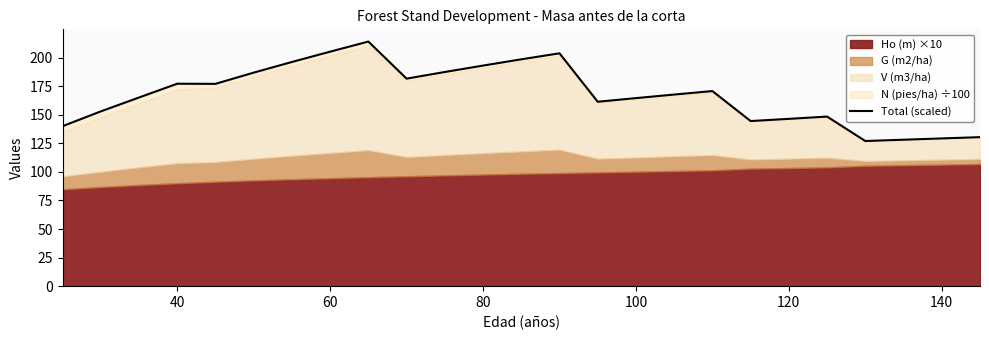

True or false: the data shows 248.2 at 100.

False